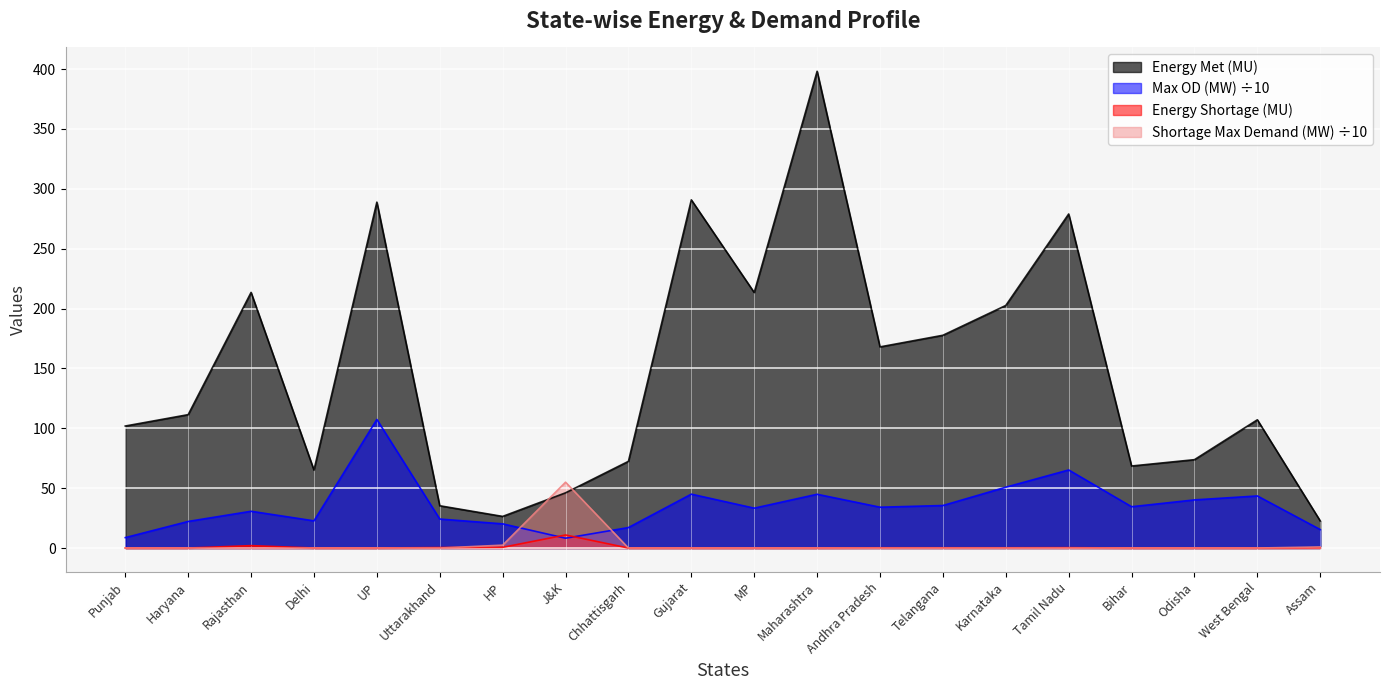

Which series has the widest spread of values?

Energy Met (MU)